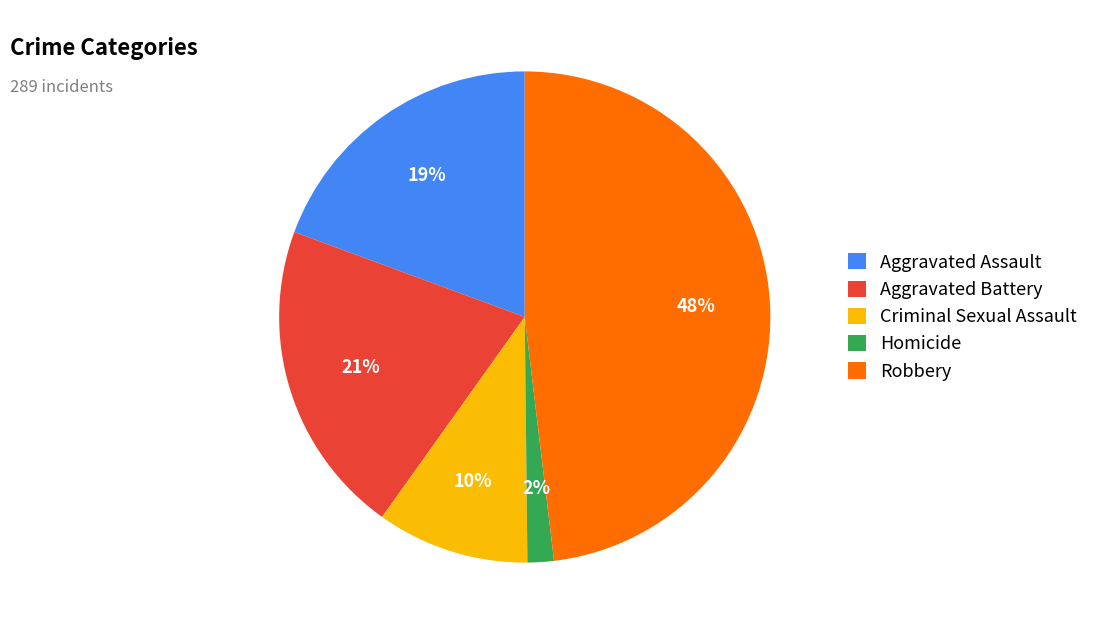

How many slices are in this pie chart?

5